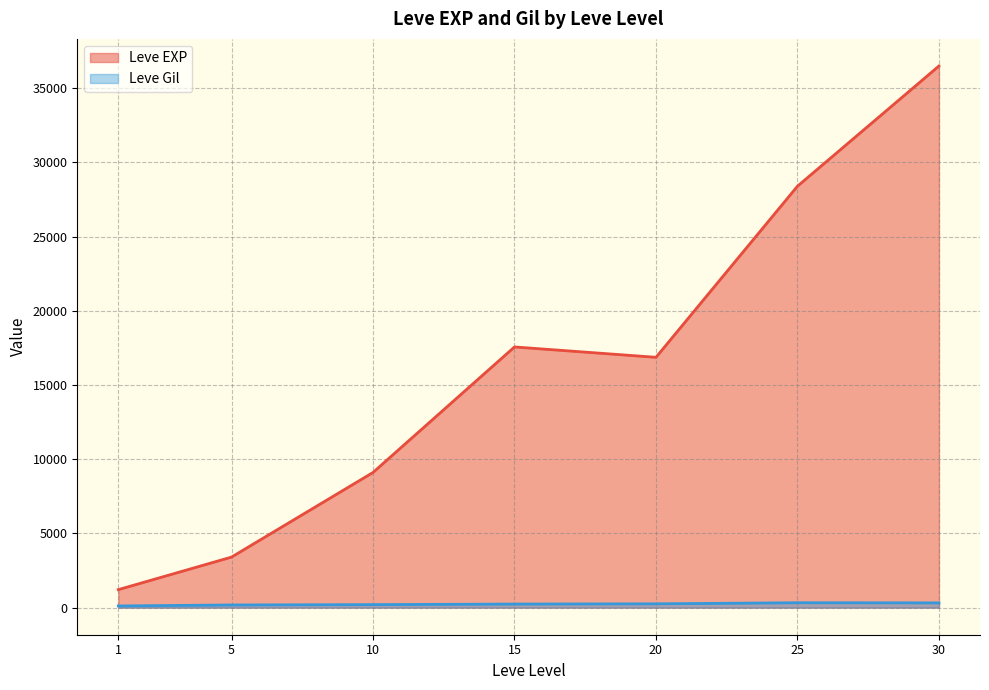

Which has a higher value, 20 or 30?

30